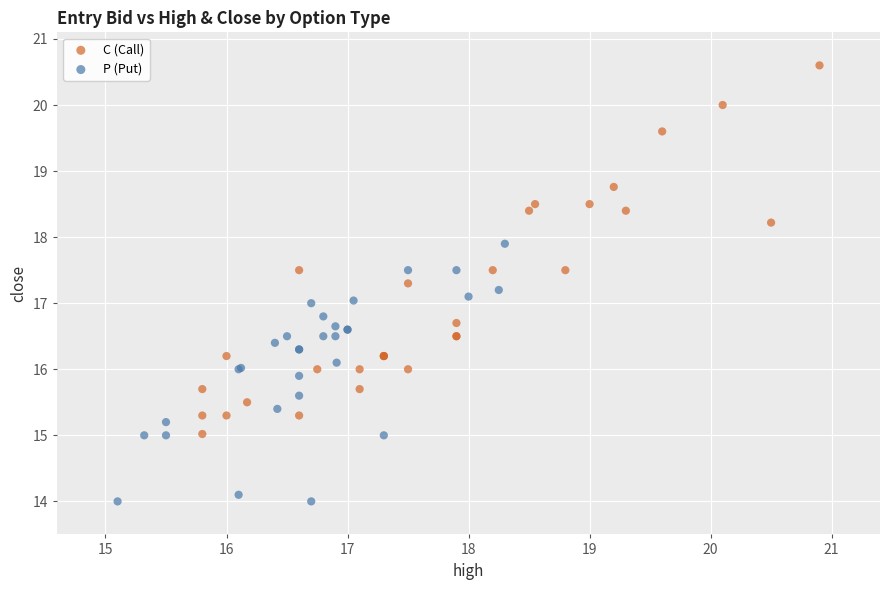

Which series reaches the maximum Y coordinate?

C (Call)